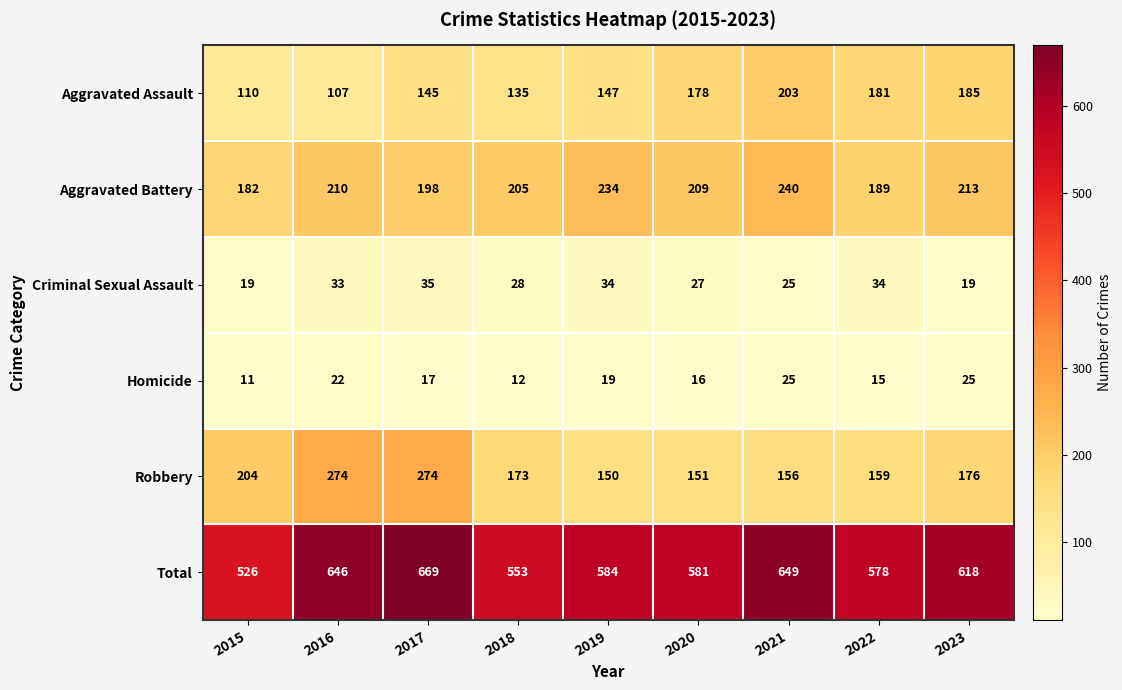

At 2015, list the series in order from largest to smallest.

Total, Robbery, Aggravated Battery, Aggravated Assault, Criminal Sexual Assault, Homicide